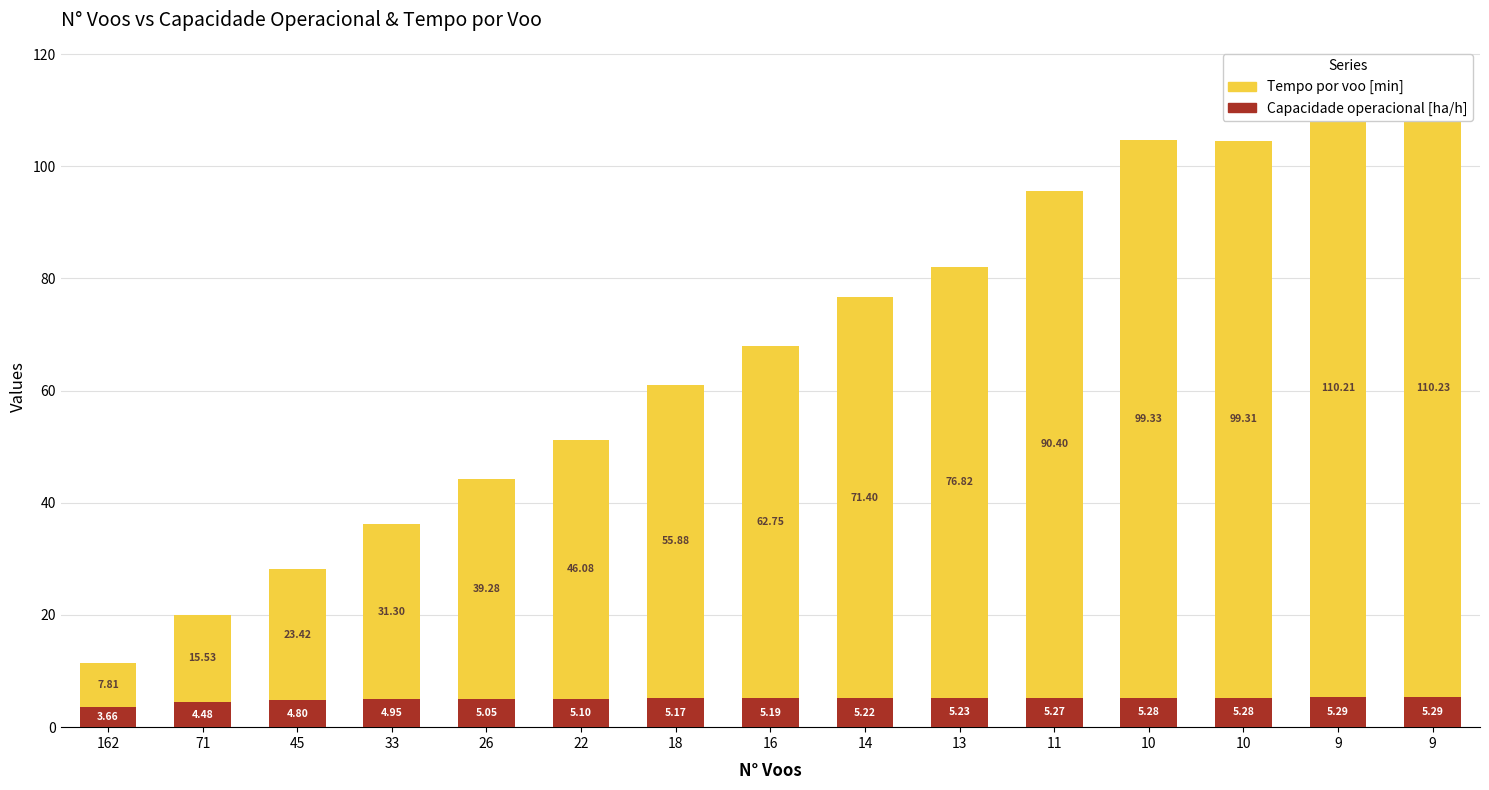

Which series has the largest range (max minus min)?

Tempo por voo [min]